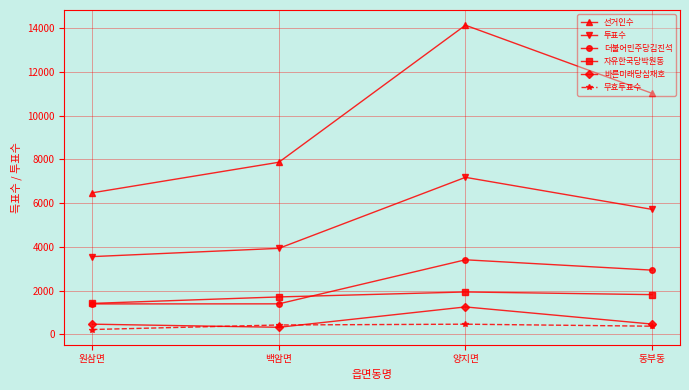

What value does the 선거인수 series have at 원삼면?

6474